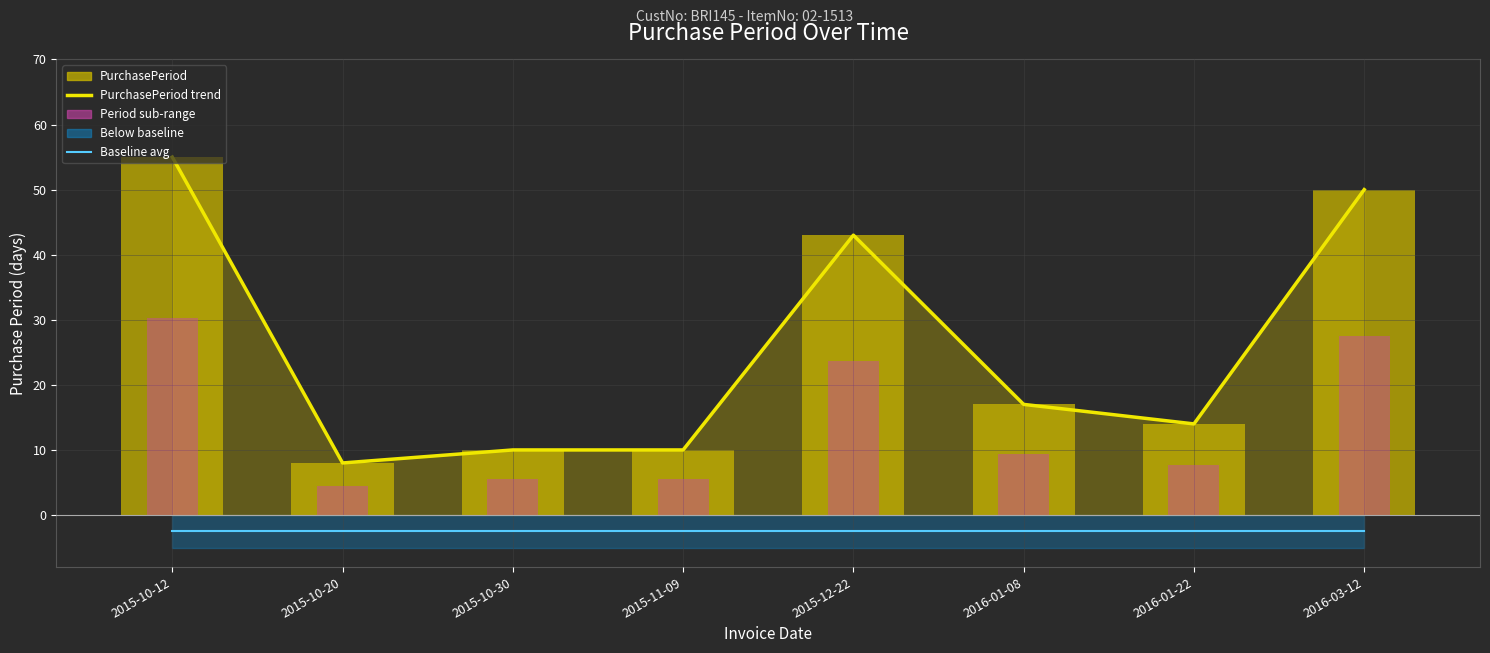

What is the difference between the maximum and minimum values in the PurchasePeriod trend series?

47.0